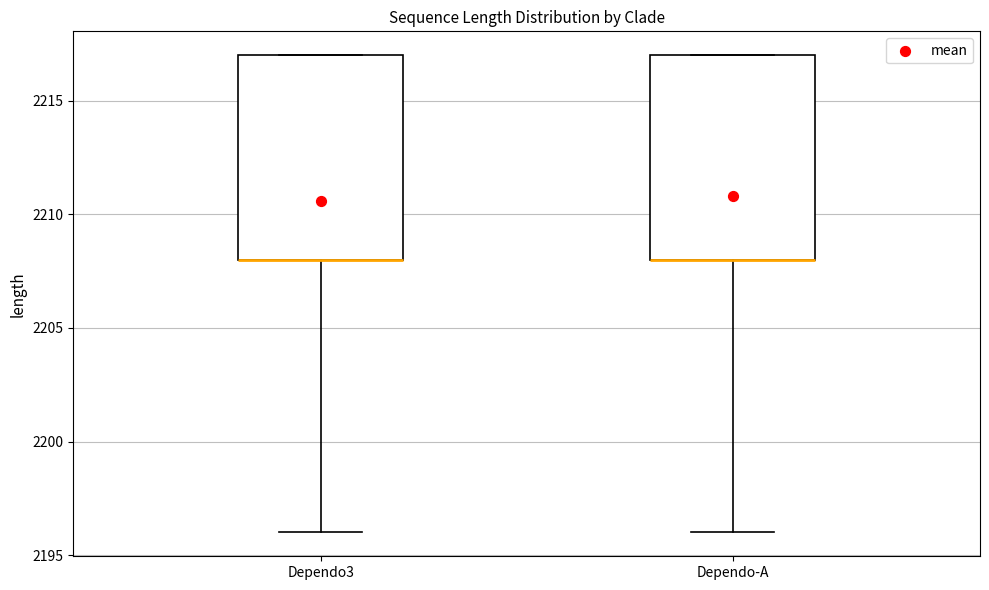

Reading left to right, read every box against the y-axis: the position of its median line, the range the box covers, and the ends of its whiskers. The values are not printed on the chart, so give them approximately, as read against the axis.

Dependo3: median 2208 (drawn on the box's lower edge), box 2208 to 2217, whiskers 2196 to 2217
Dependo-A: median 2208 (drawn on the box's lower edge), box 2208 to 2217, whiskers 2196 to 2217